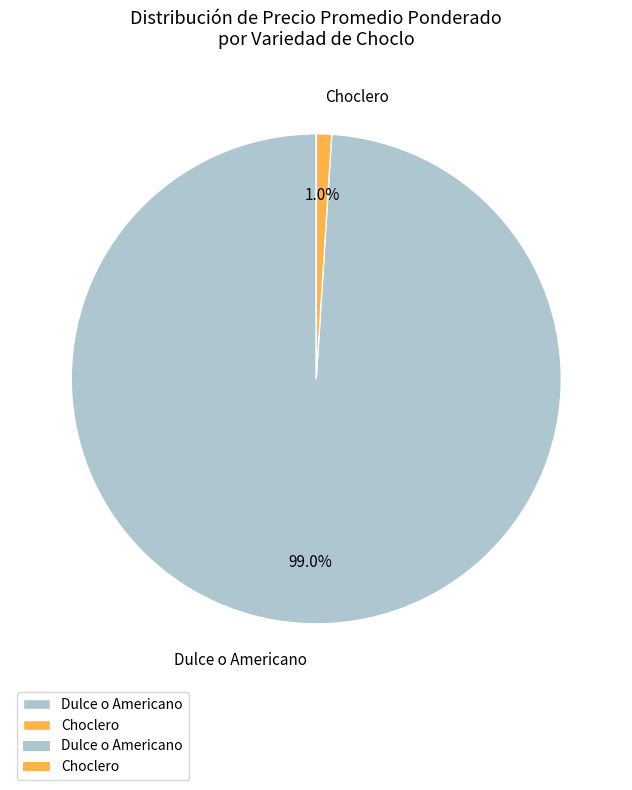

Which has a higher value, Choclero or Dulce o Americano?

Dulce o Americano